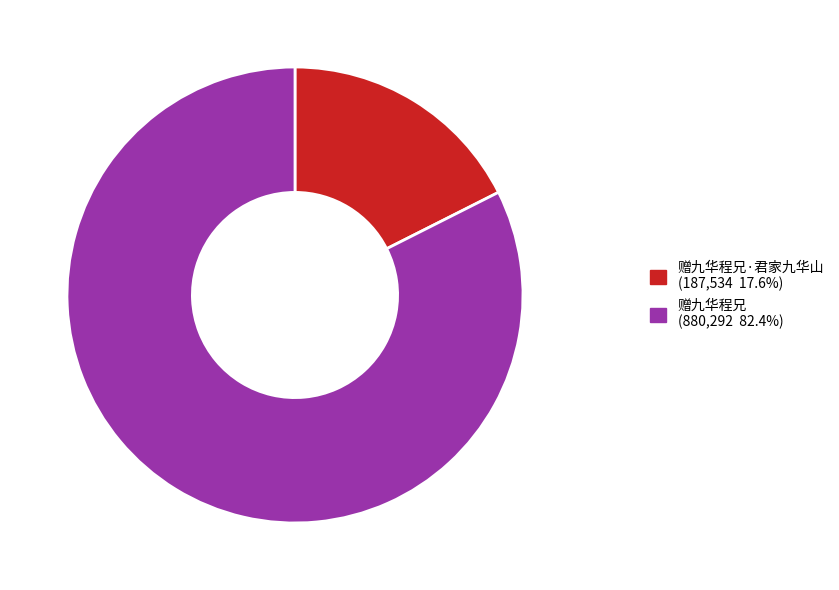

Is there a majority slice in this chart?

Yes